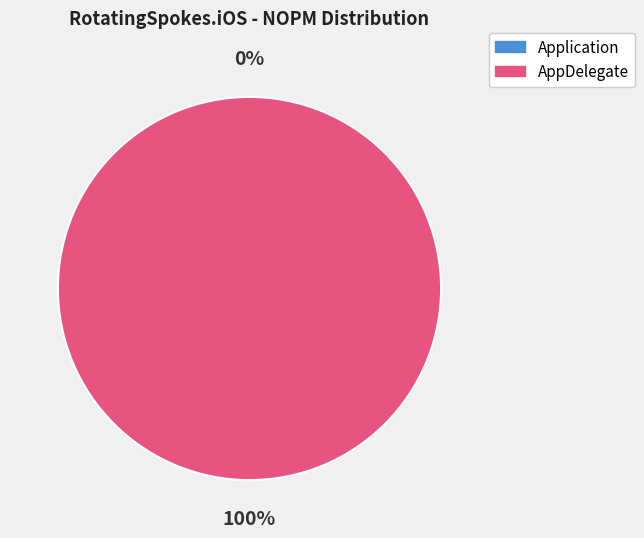

What is the change in value from Application to AppDelegate?

+1